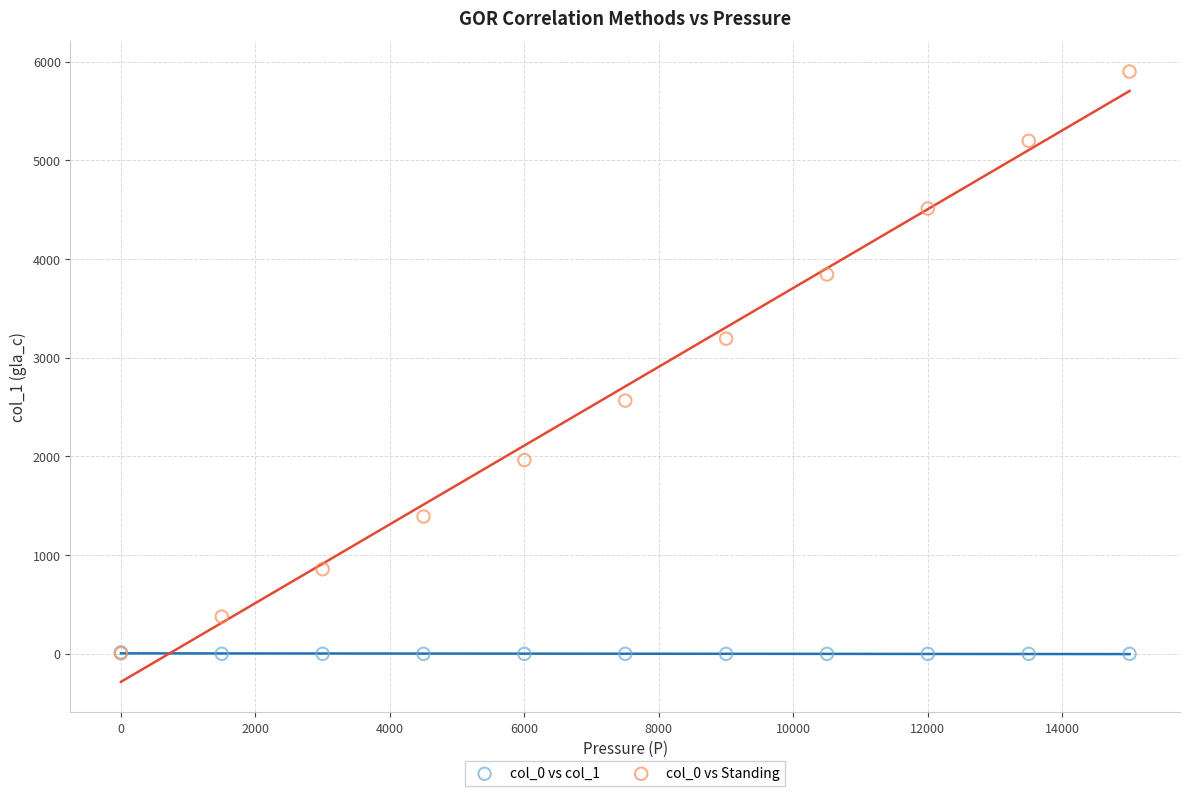

Which series reaches the maximum Y coordinate?

col_0 vs Standing